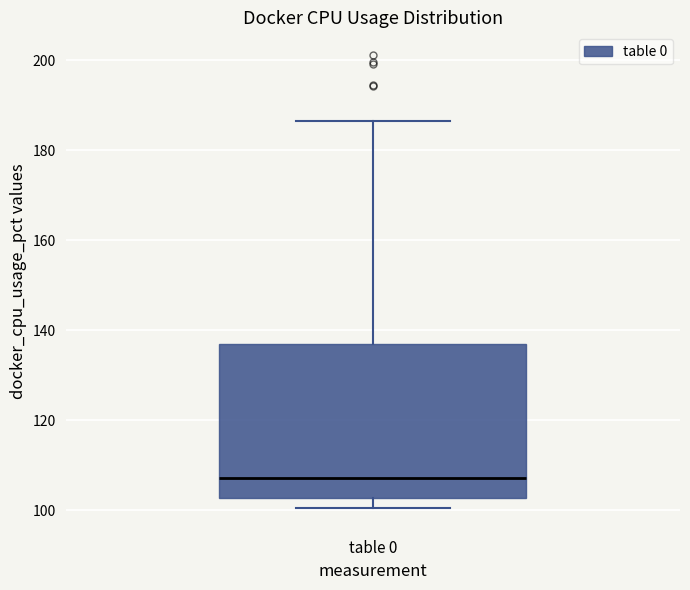

Where does the median line of the box for table 0 sit on the y-axis? The values are not printed on the chart, so give them approximately, as read against the axis.

108